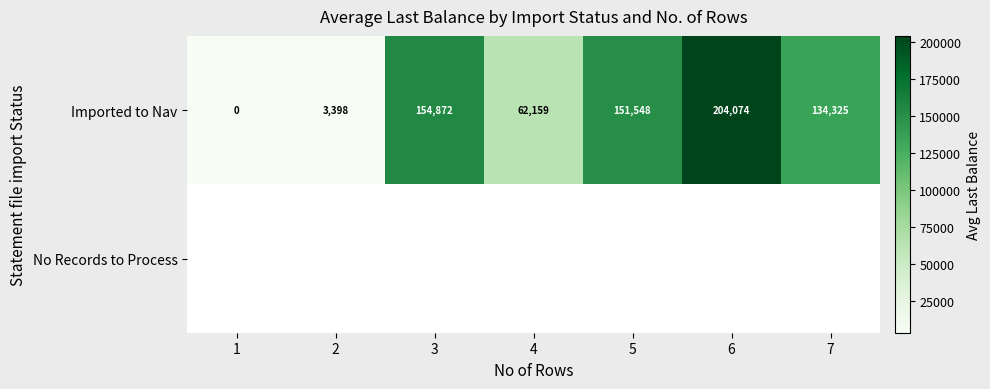

Rank the categories by Imported to Nav value from lowest to highest.

1, 2, 4, 7, 5, 3, 6